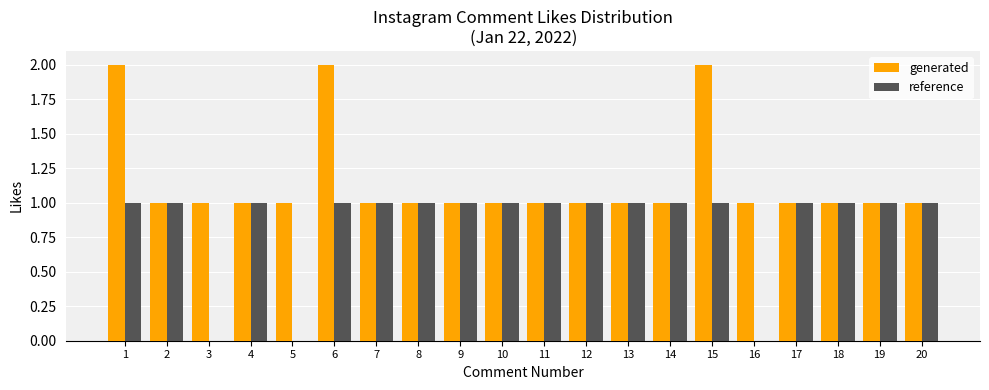

What is the maximum value shown in the chart?

2